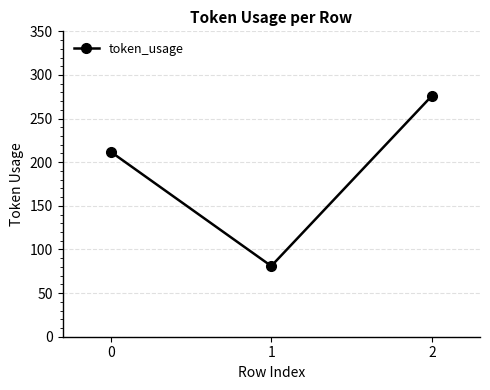

Rank the categories by value from lowest to highest.

1, 0, 2